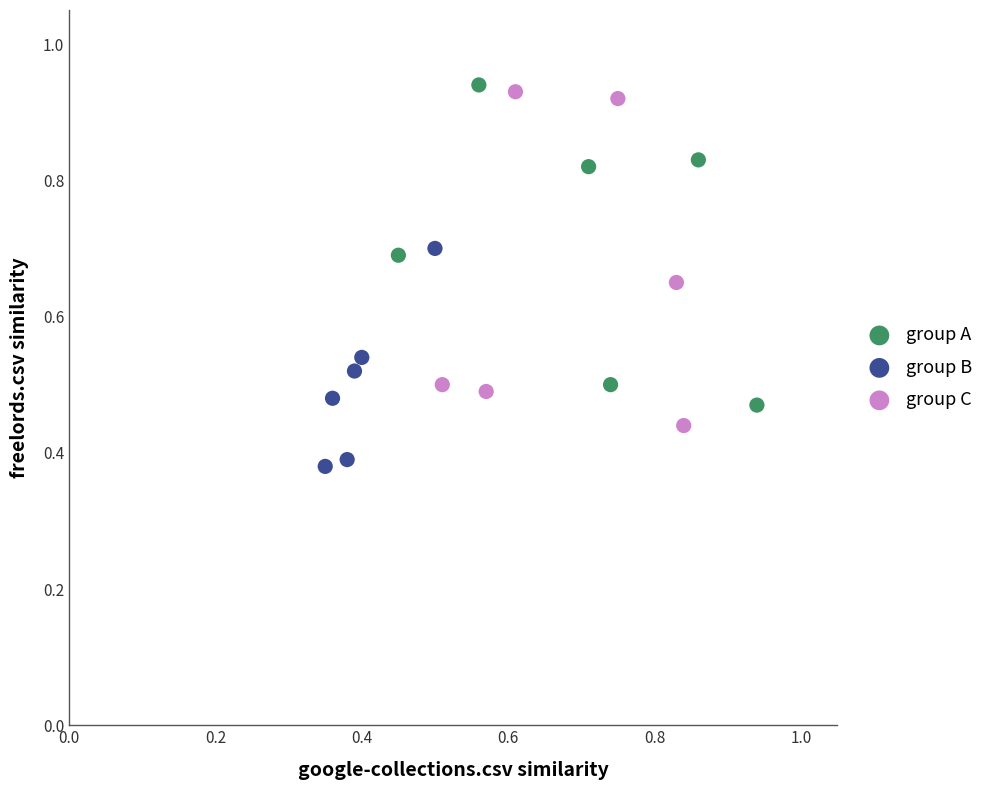

Which series reaches the minimum Y coordinate?

group B